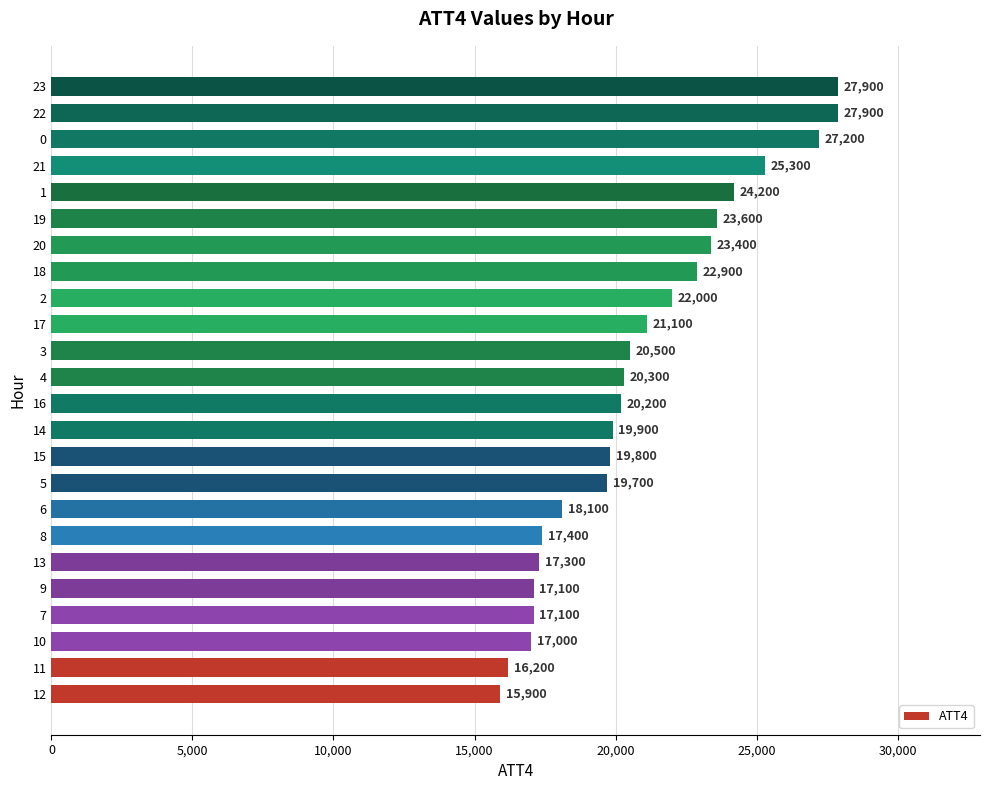

The chart shows a value of 31103 at 18. True or false?

False